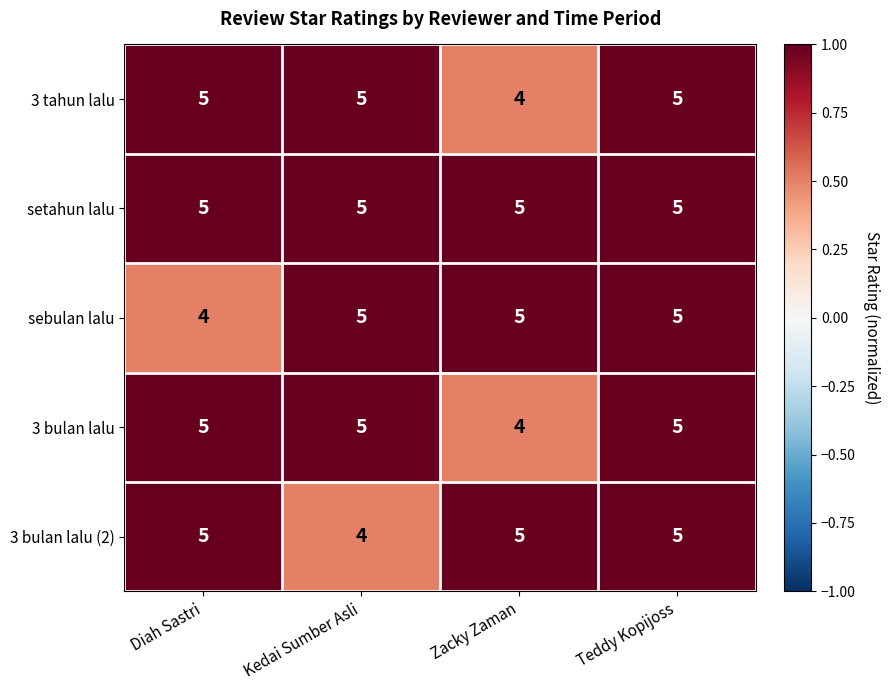

What is the minimum value shown in the chart?

4